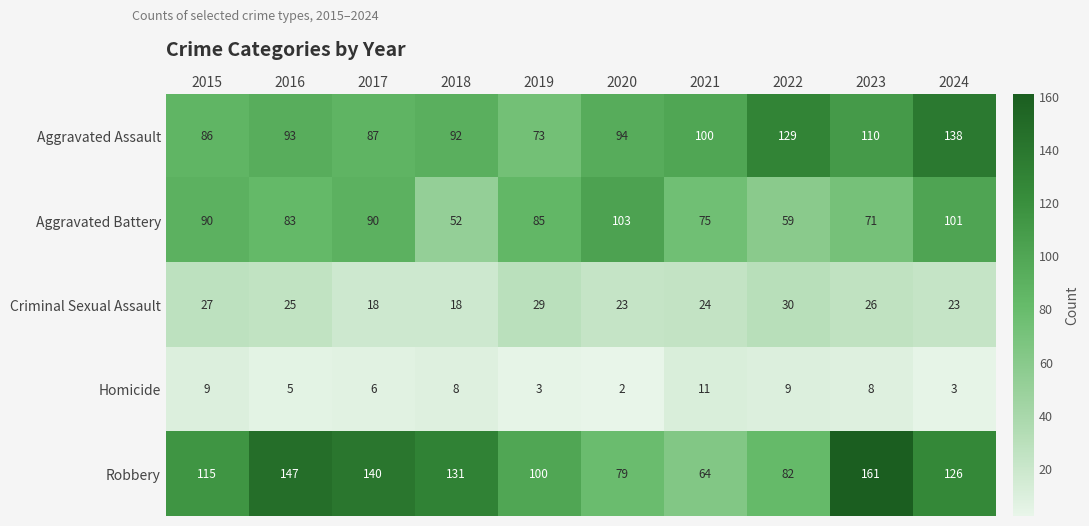

What is the sum of all Homicide values?

64